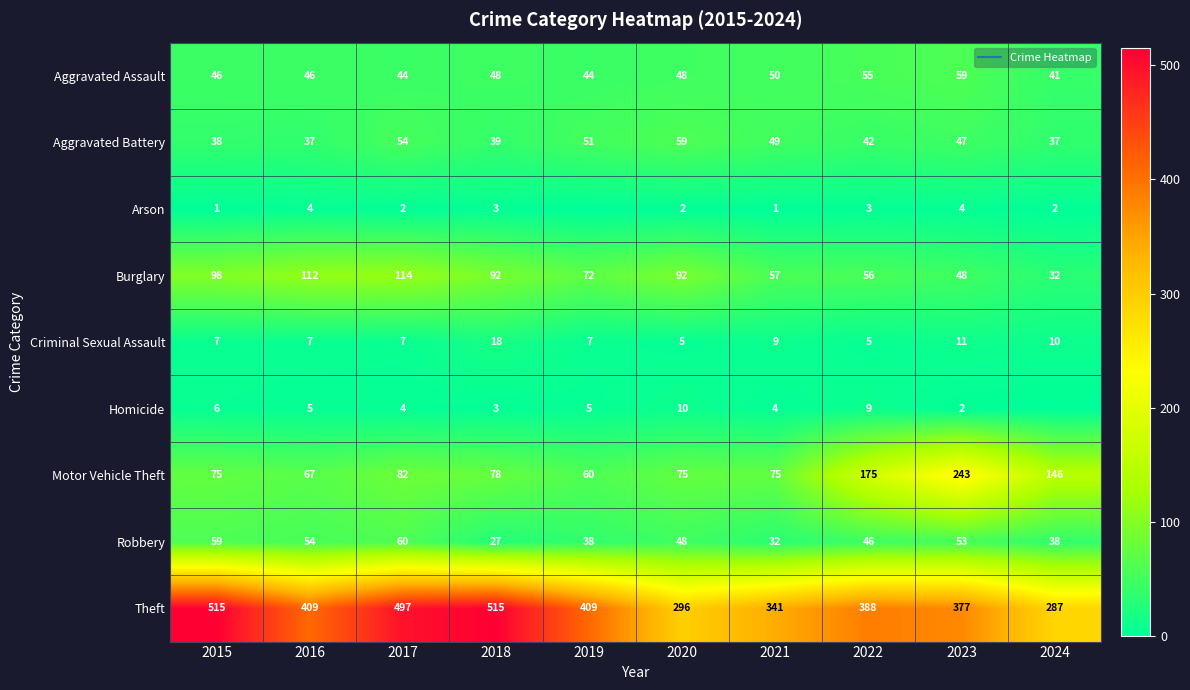

What is the lowest value of the Criminal Sexual Assault series?

5